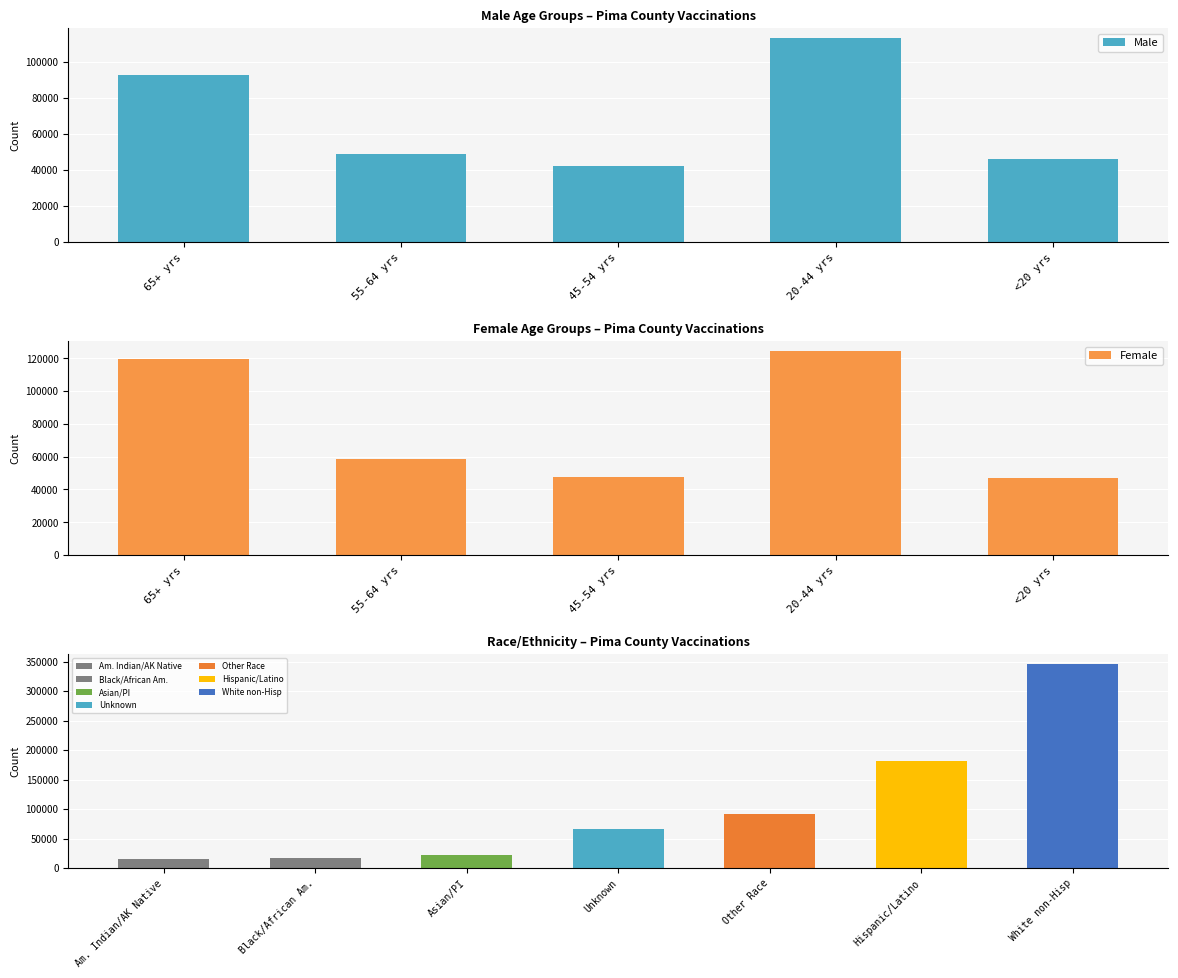

Is the value of Female at <20 yrs greater than the value of Male at 20-44 yrs?

No